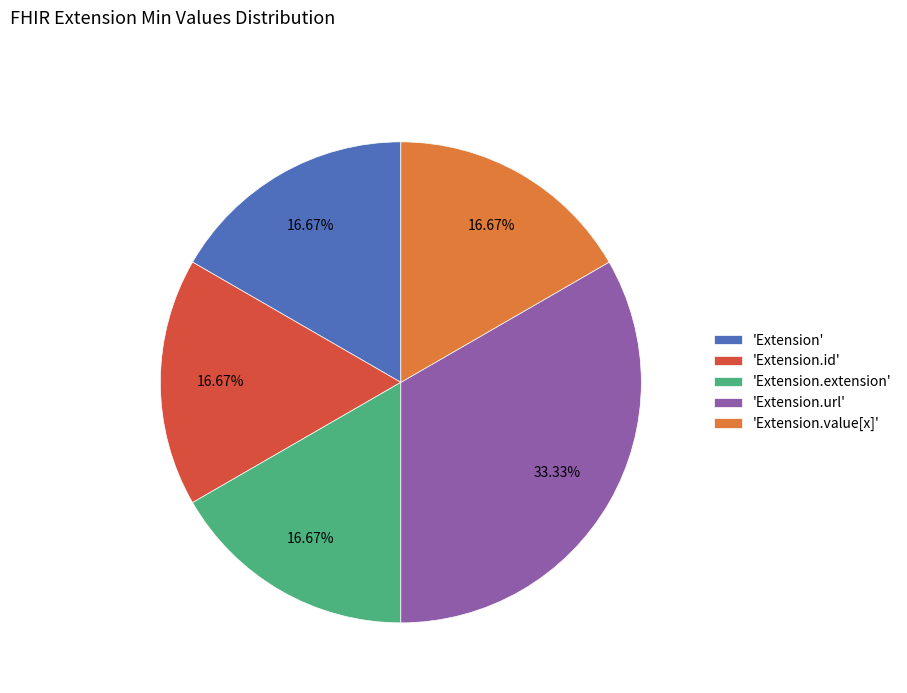

Which category has the biggest portion of the pie?

'Extension.url'